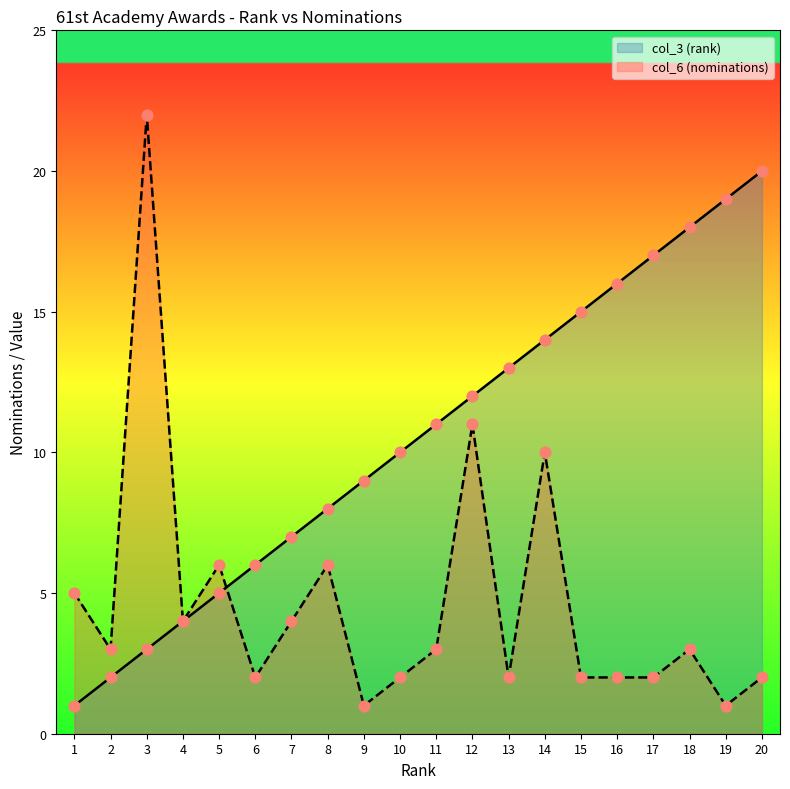

Which series contains the lowest Y value?

col_3 (rank)